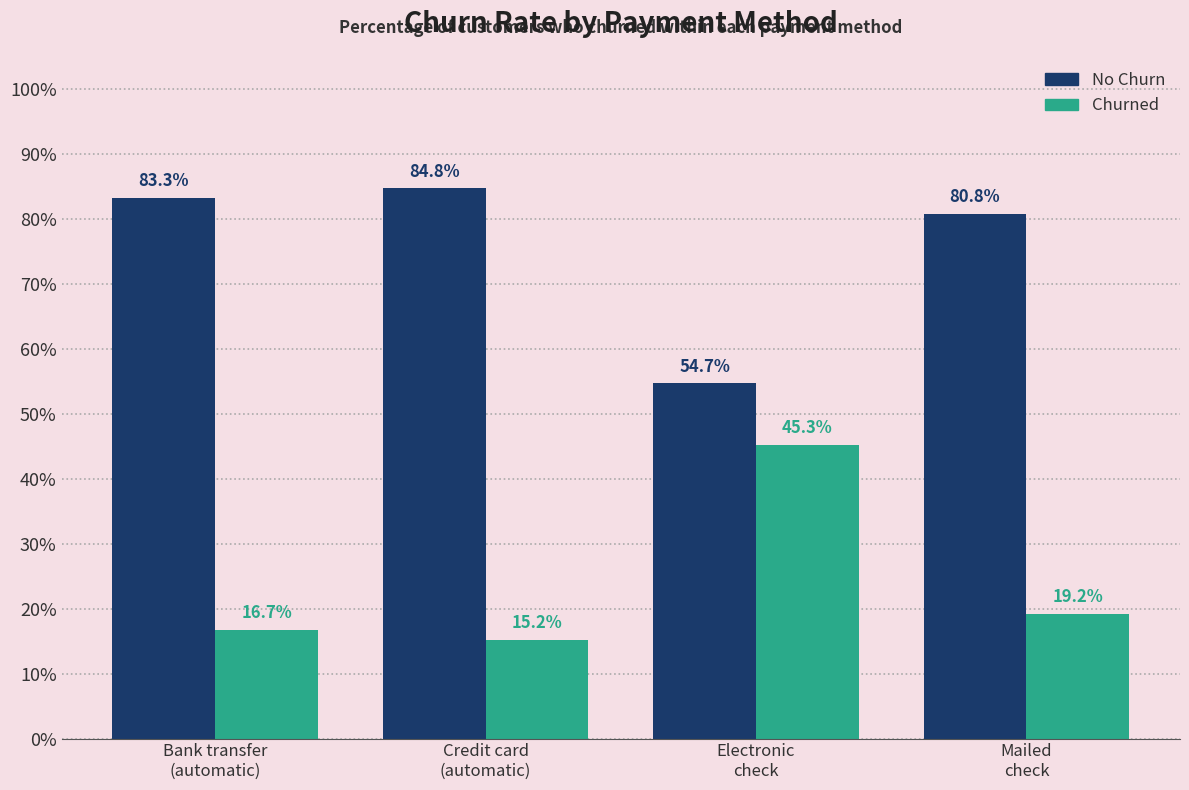

What is the difference between the highest and lowest values at Credit card
(automatic)?

0.7